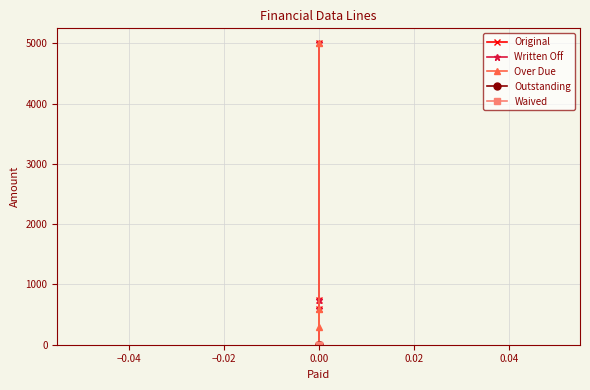

Which has a higher value, −0.02 or −0.06?

−0.06